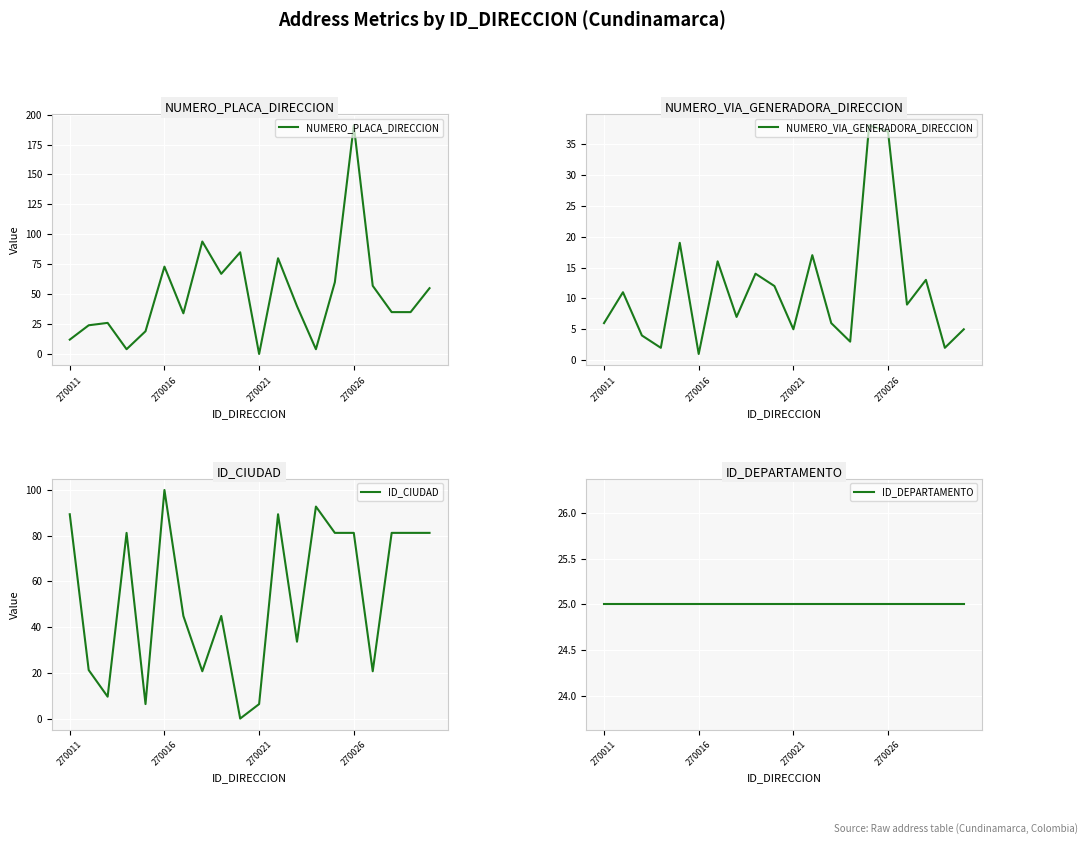

What is the maximum value for NUMERO_PLACA_DIRECCION?

191